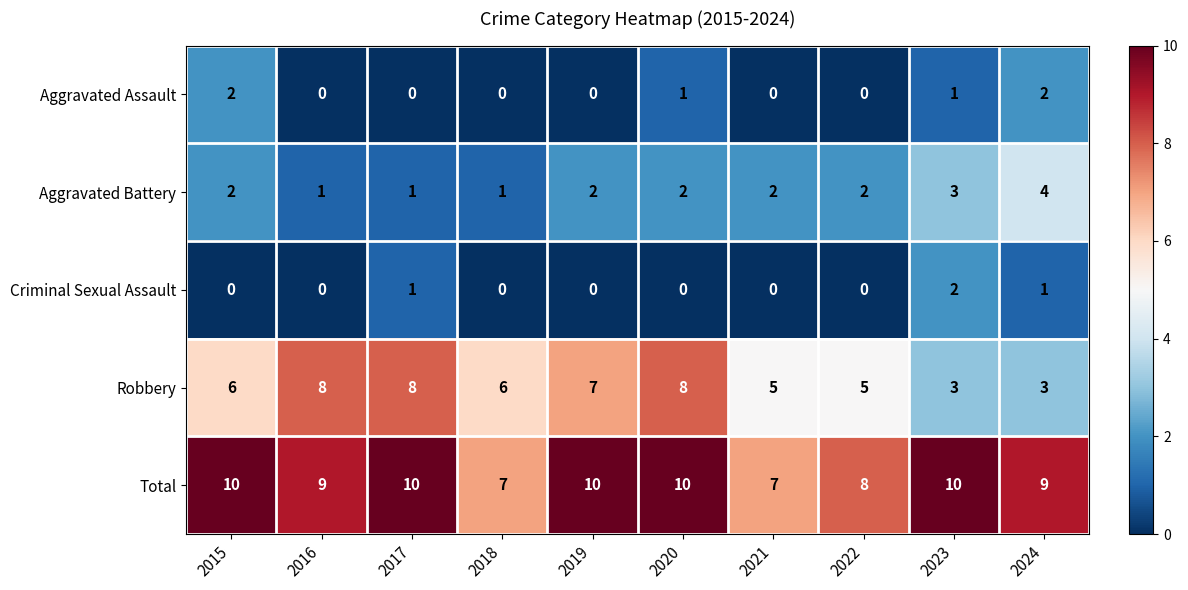

What is the maximum value for Aggravated Battery?

4